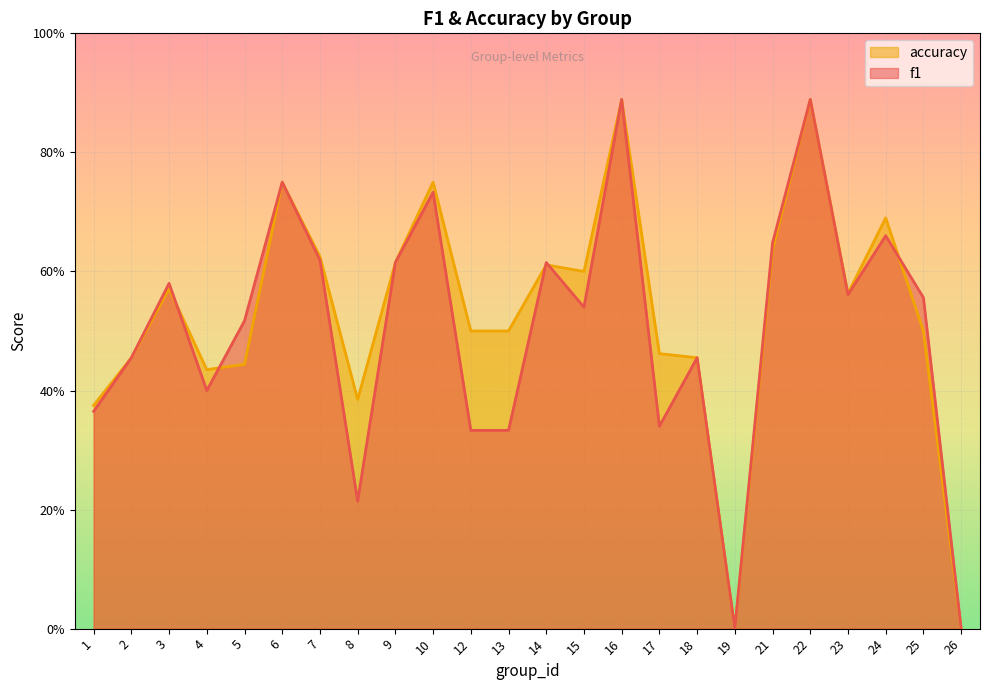

Reading right to left, what are all the values shown in this chart?

f1: 0.0	0.6	0.7	0.6	0.9	0.6	0.0	0.5	0.3	0.9	0.5	0.6	0.3	0.3	0.7	0.6	0.2	0.6	0.8	0.5	0.4	0.6	0.5	0.4
accuracy: 0.0	0.5	0.7	0.6	0.9	0.6	0.0	0.5	0.5	0.9	0.6	0.6	0.5	0.5	0.8	0.6	0.4	0.6	0.8	0.4	0.4	0.6	0.5	0.4